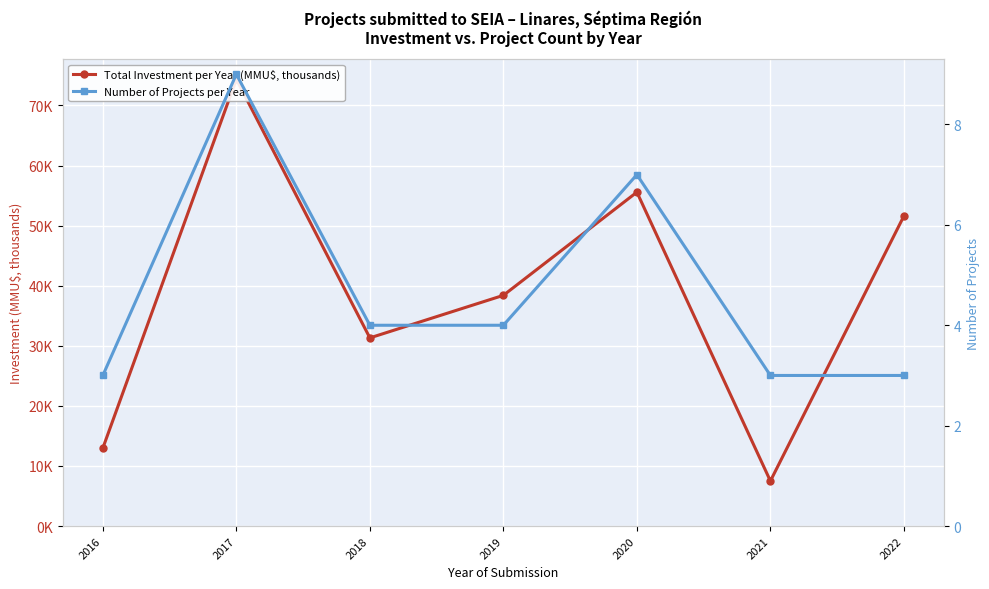

Reading right to left, transcribe all the data shown in this chart.

Total Investment per Year (MMU$, thousands): 51.6	7.5	55.6	38.4	31.3	74.4	13.0
Number of Projects per Year: 3.0	3.0	7.0	4.0	4.0	9.0	3.0